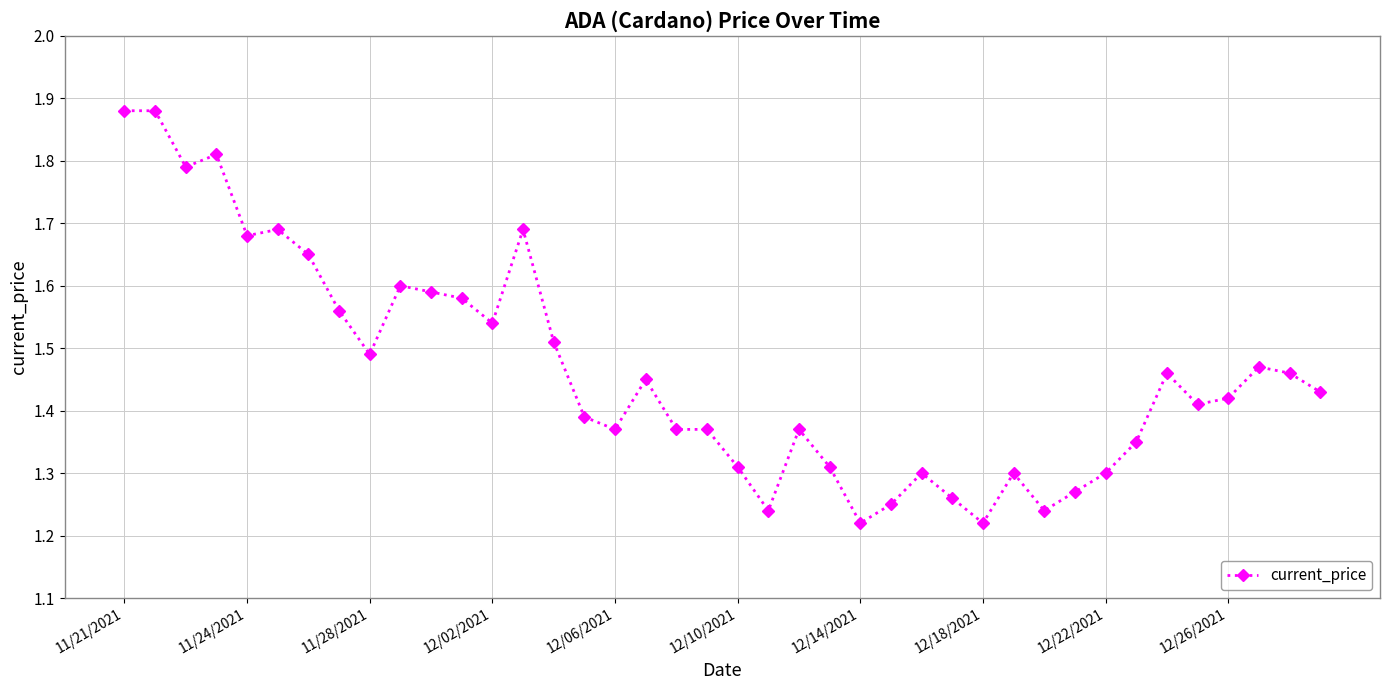

What is the difference between the maximum and second lowest values?

0.7